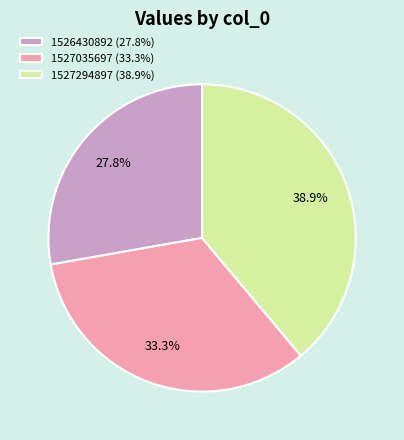

Which slice is the largest?

1527294897